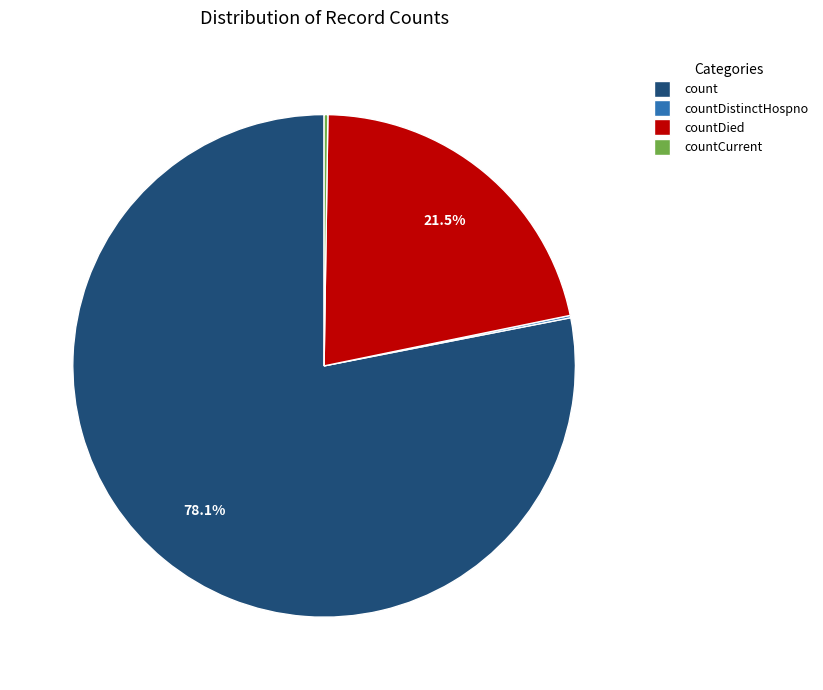

Does any single category account for the majority?

Yes